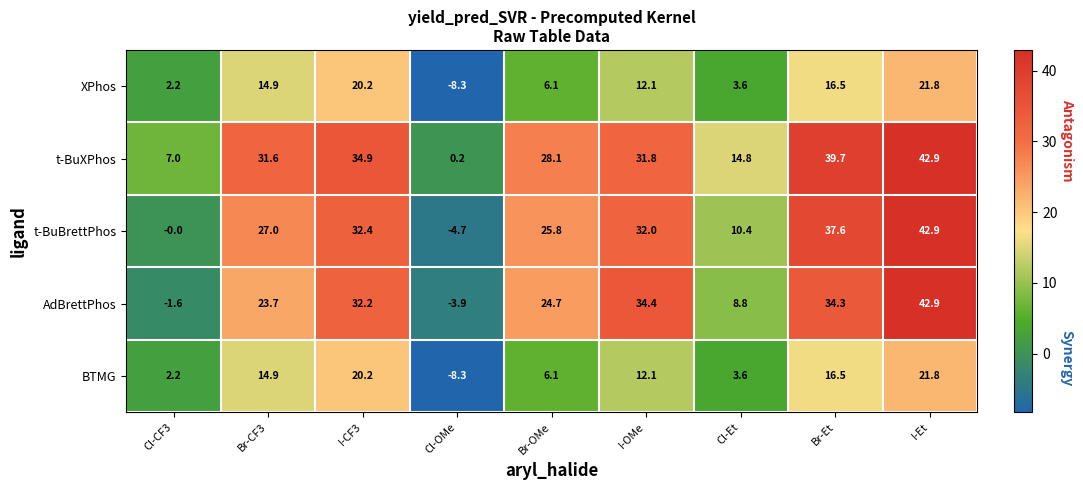

What is the sum of the BTMG values at Br-OMe and Br-CF3?

21.0